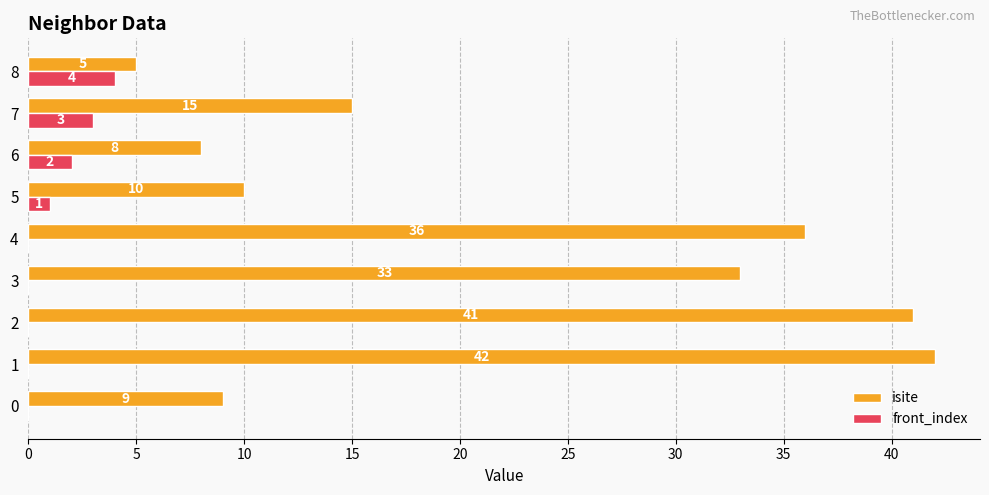

Which series has the largest total across all categories?

isite